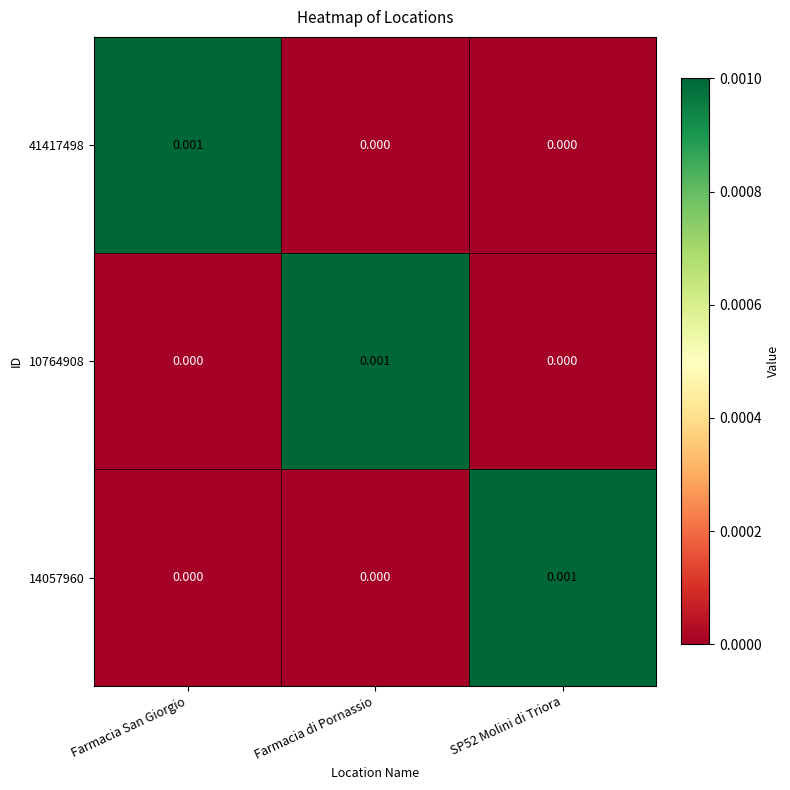

Which category has the highest value in the 10764908 series?

Farmacia di Pornassio